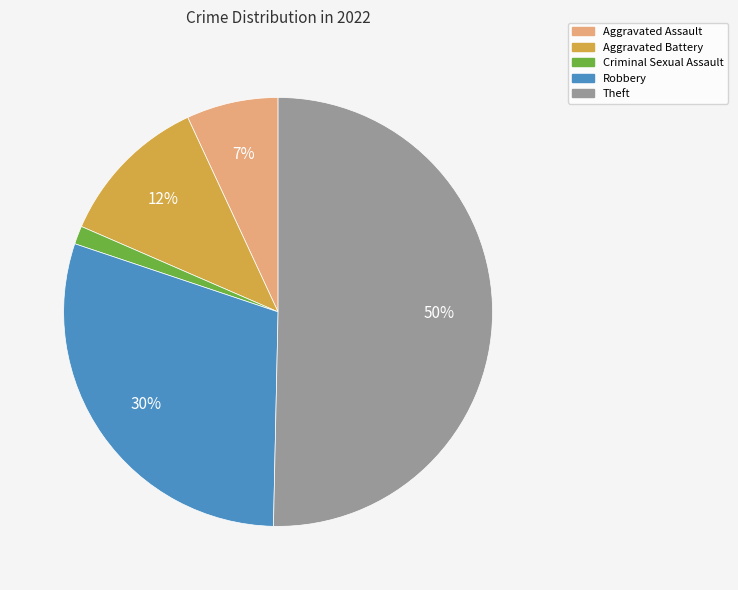

Which slice is the smallest?

Criminal Sexual Assault